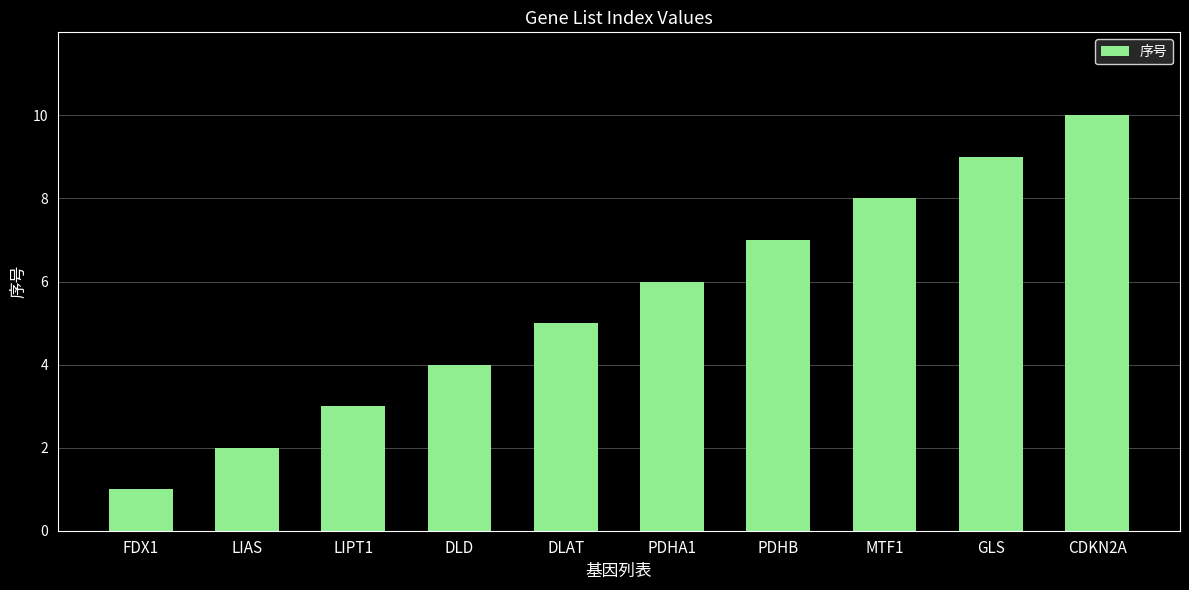

How many bars are there in total?

10